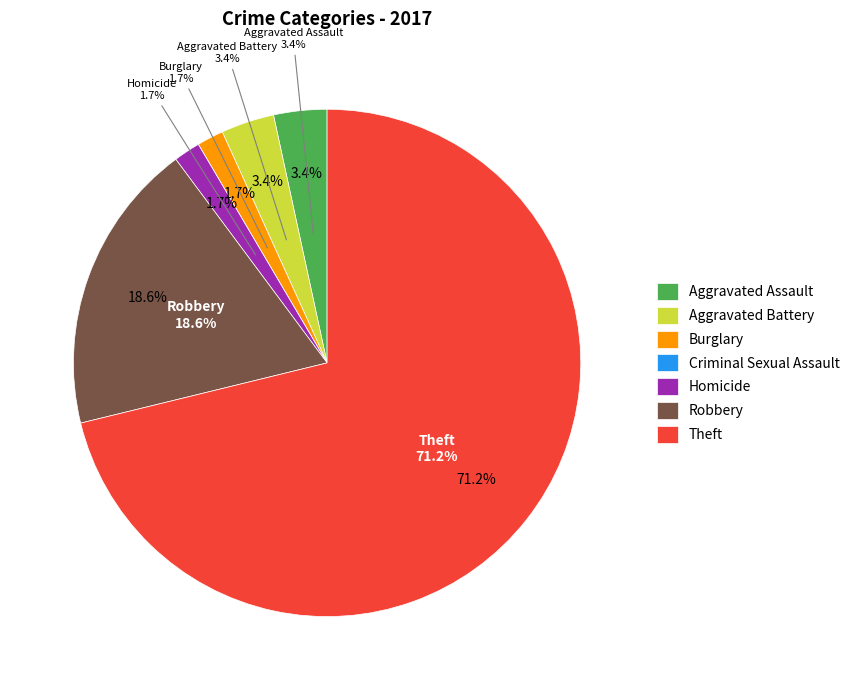

Is it true that Homicide is 2% of the pie?

True